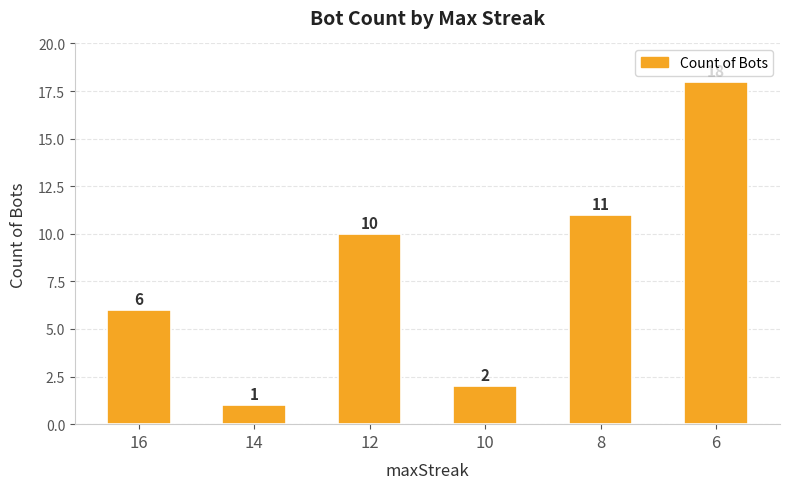

What is the average value?

8